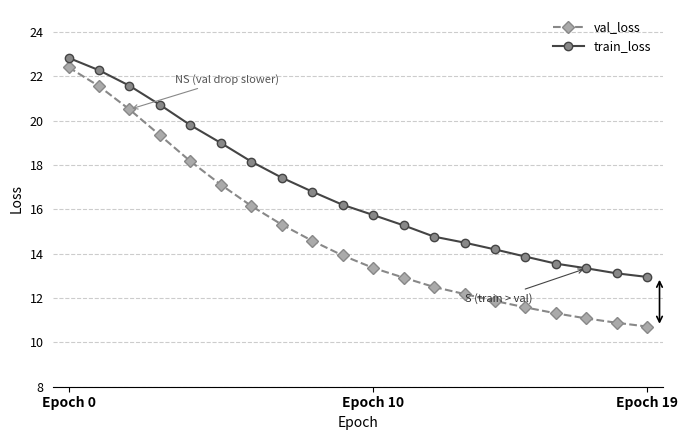

What is the minimum value for train_loss?

13.0